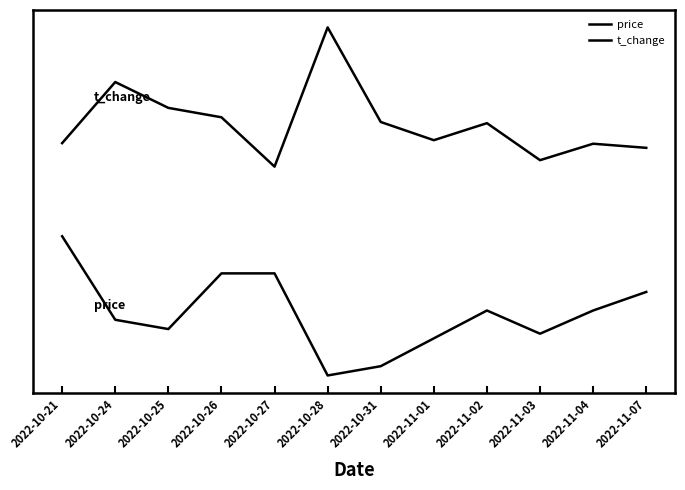

List the labels in order of price value, largest first.

2022-10-21, 2022-10-26, 2022-10-27, 2022-11-07, 2022-11-02, 2022-11-04, 2022-10-24, 2022-10-25, 2022-11-03, 2022-11-01, 2022-10-31, 2022-10-28